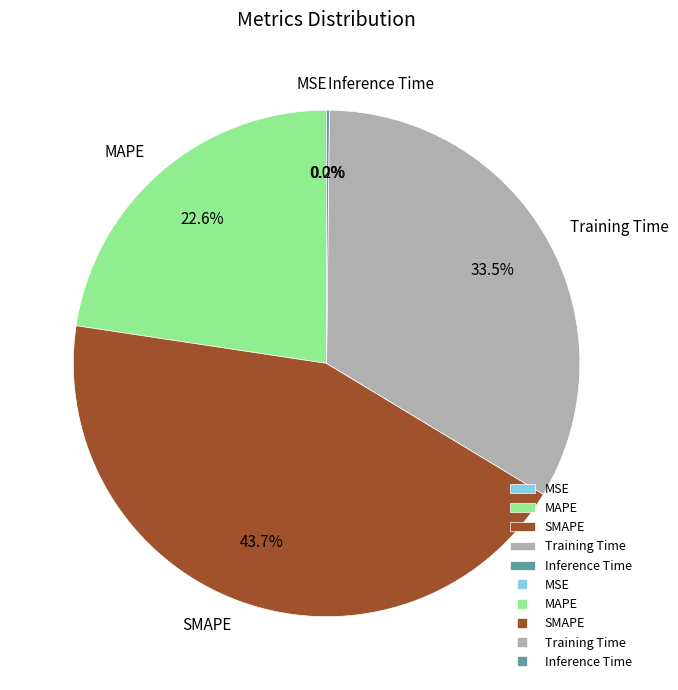

Does any single category account for the majority?

No